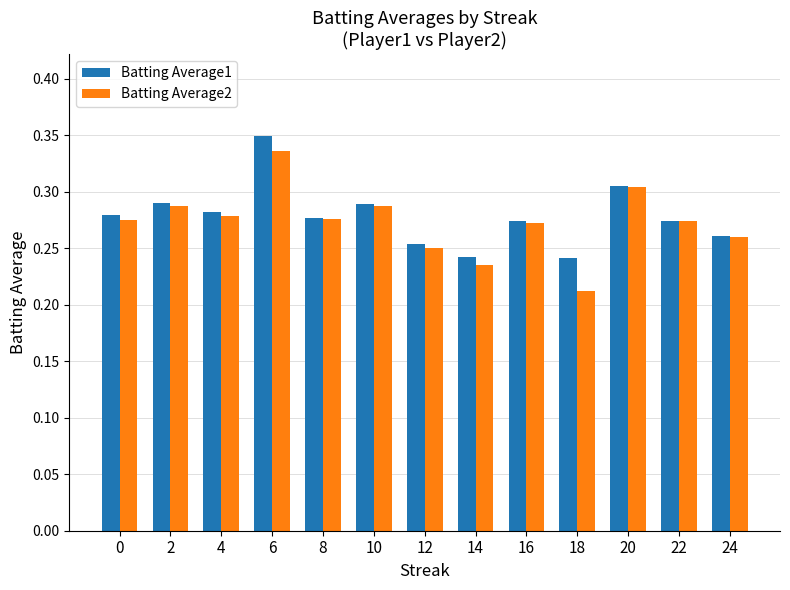

Which series has the widest spread of values?

Batting Average2